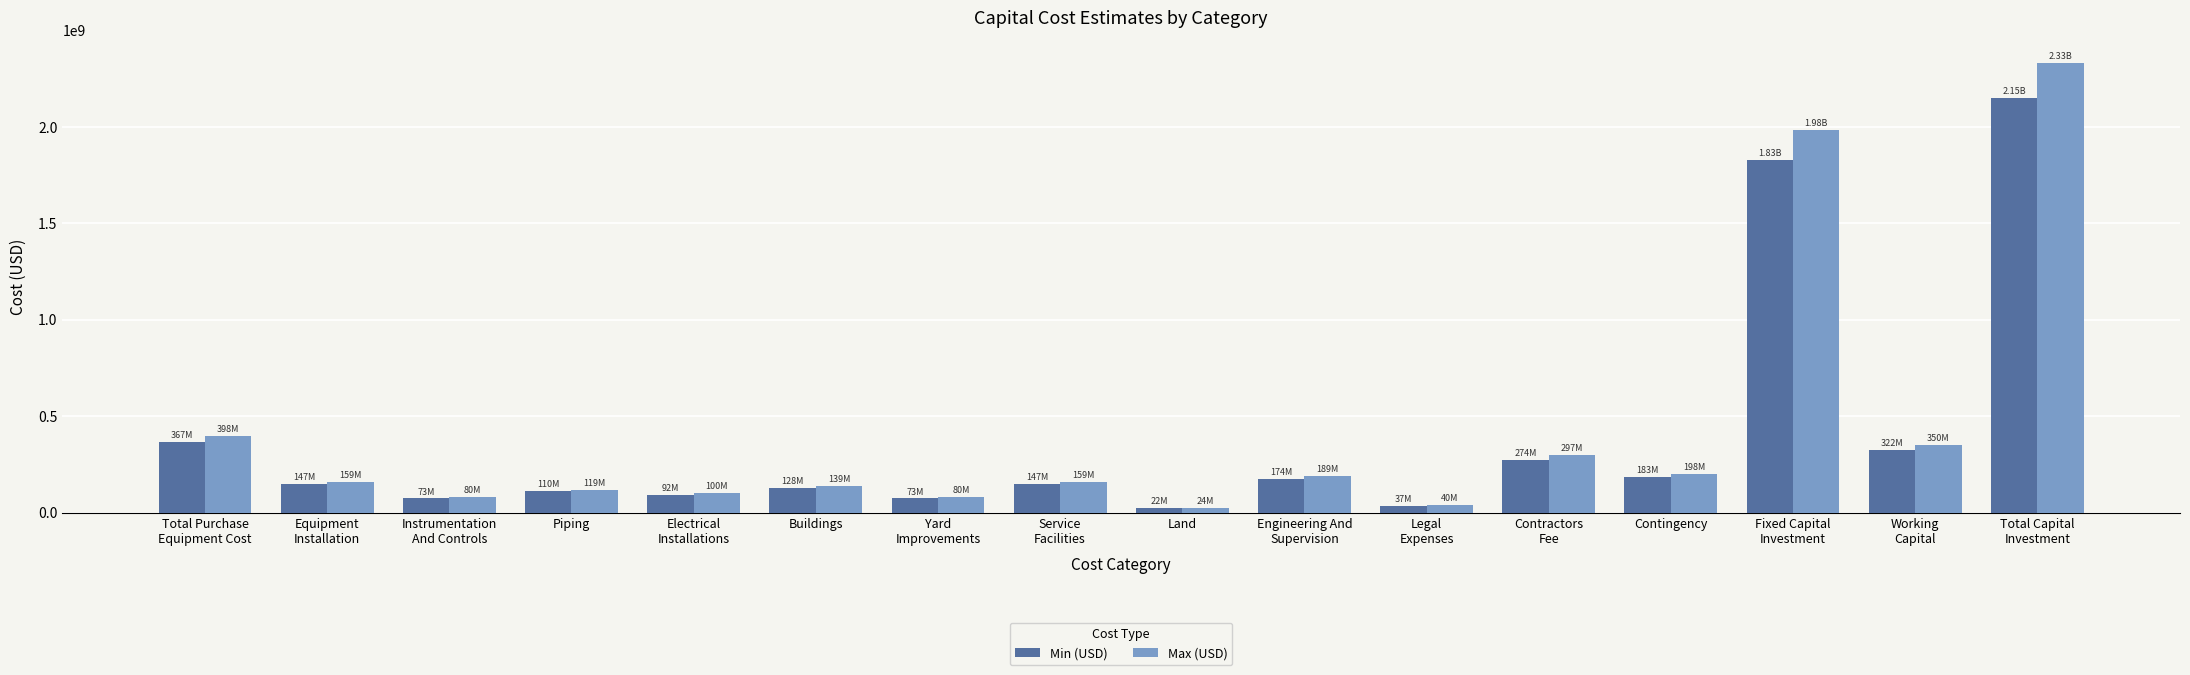

Where is Max (USD) nearest to the value 1177495223?

Total Purchase
Equipment Cost